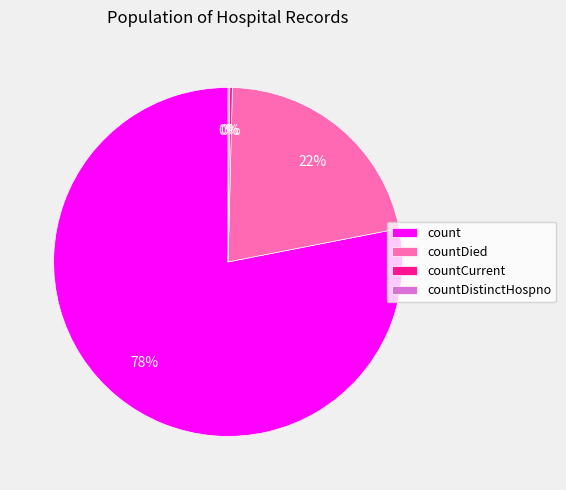

Which has a higher value, countDied or count?

count